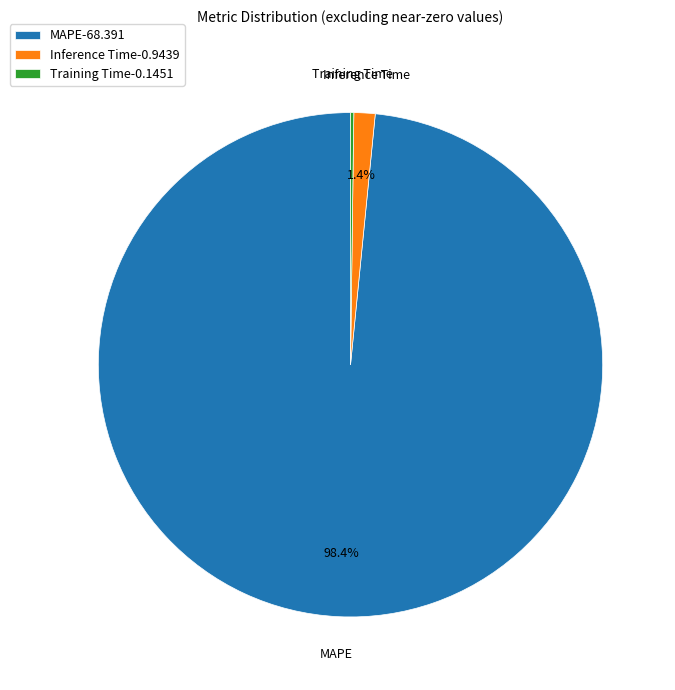

What is the largest slice in the pie chart?

MAPE